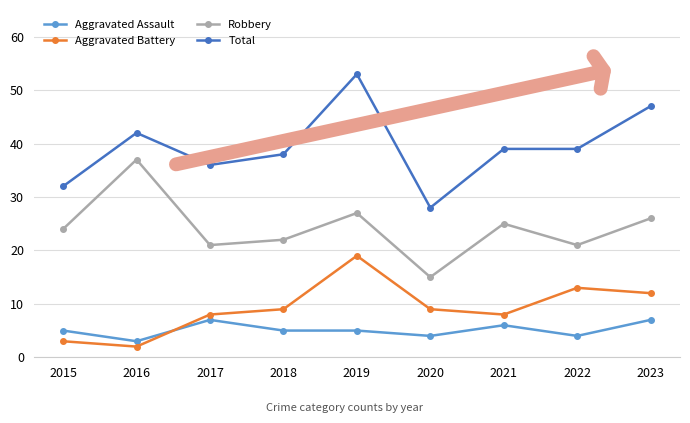

How many lines are shown in the chart?

4